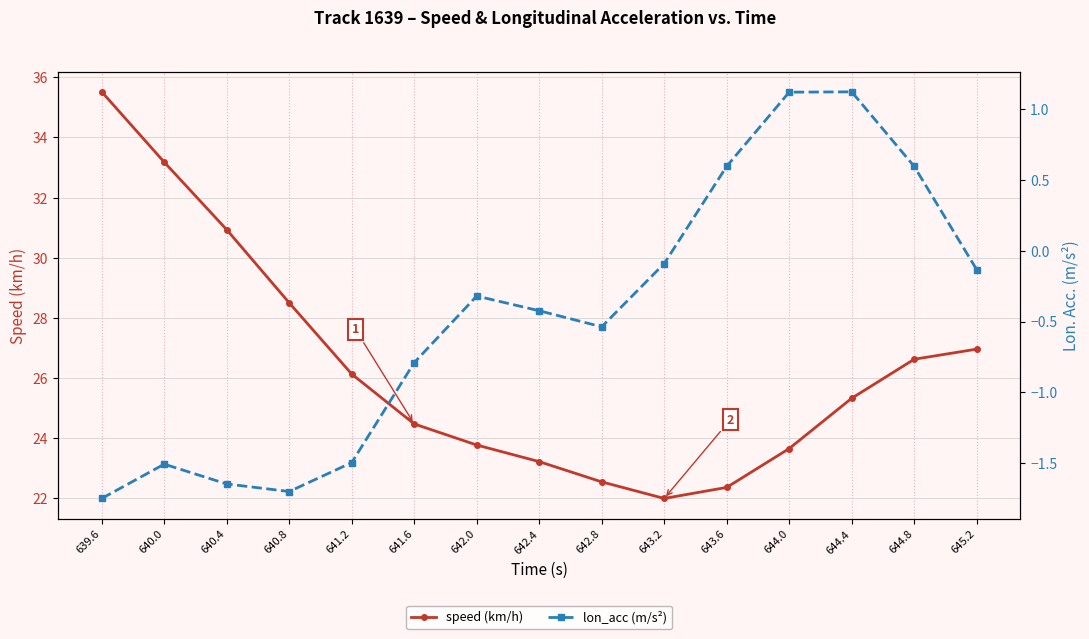

What is the minimum value for lon_acc (m/s²)?

-1.8